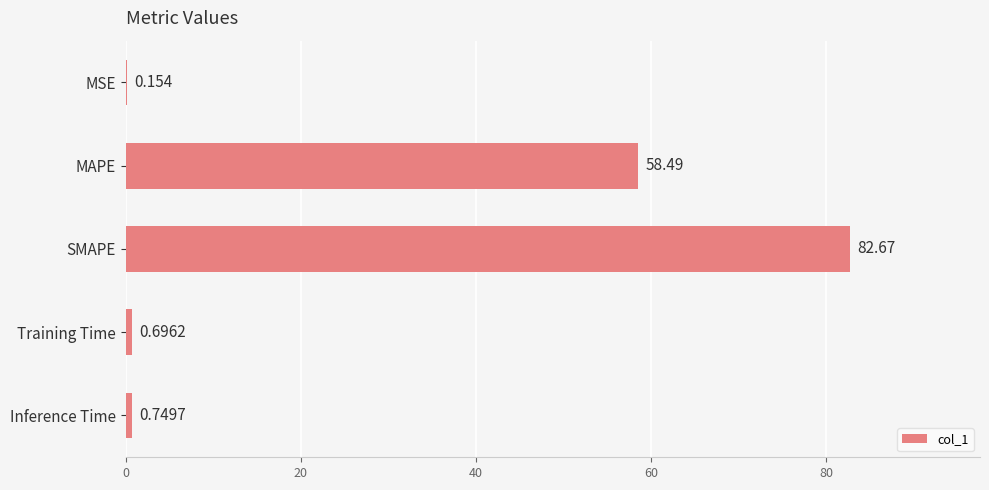

Which has a higher value, Training Time or MAPE?

MAPE